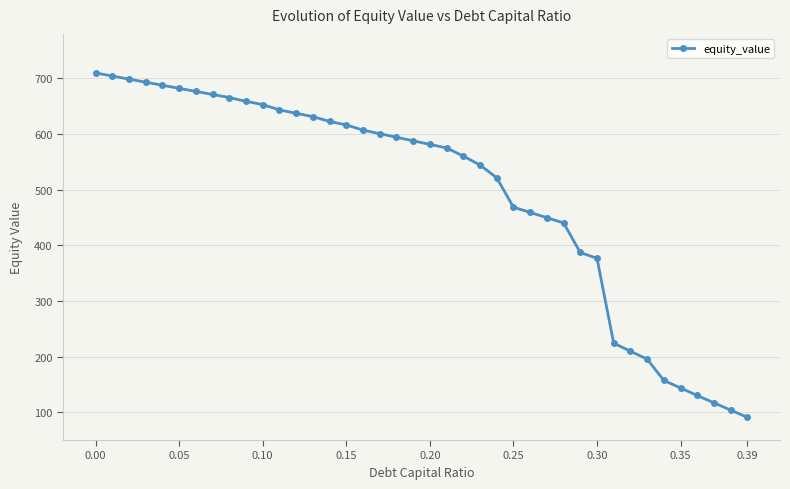

How many data points are less than 587?

20